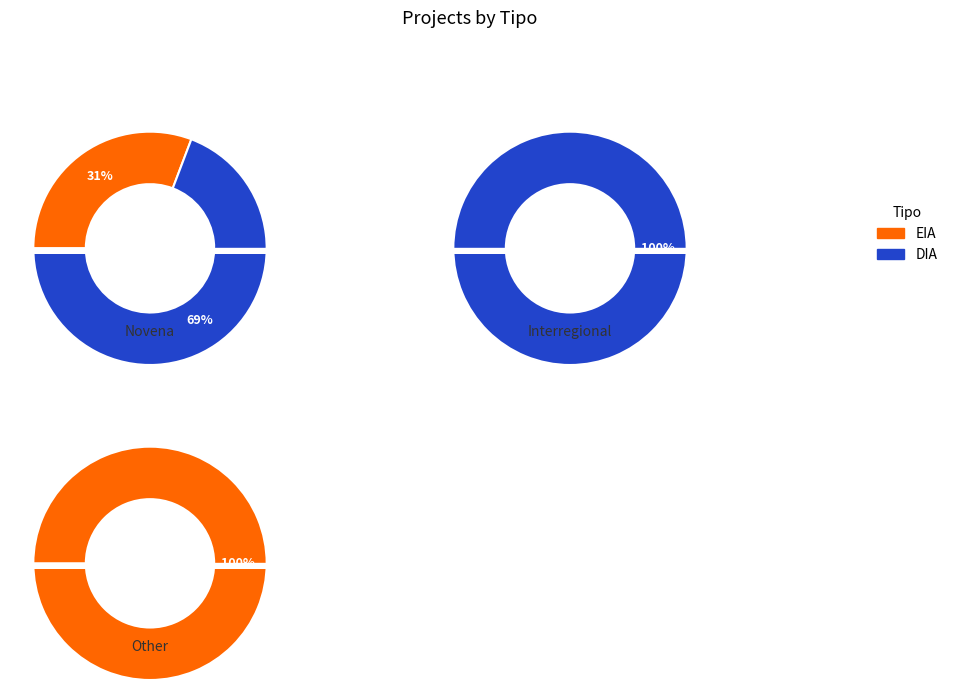

To the nearest percent, what percentage of the pie is EIA?

20%